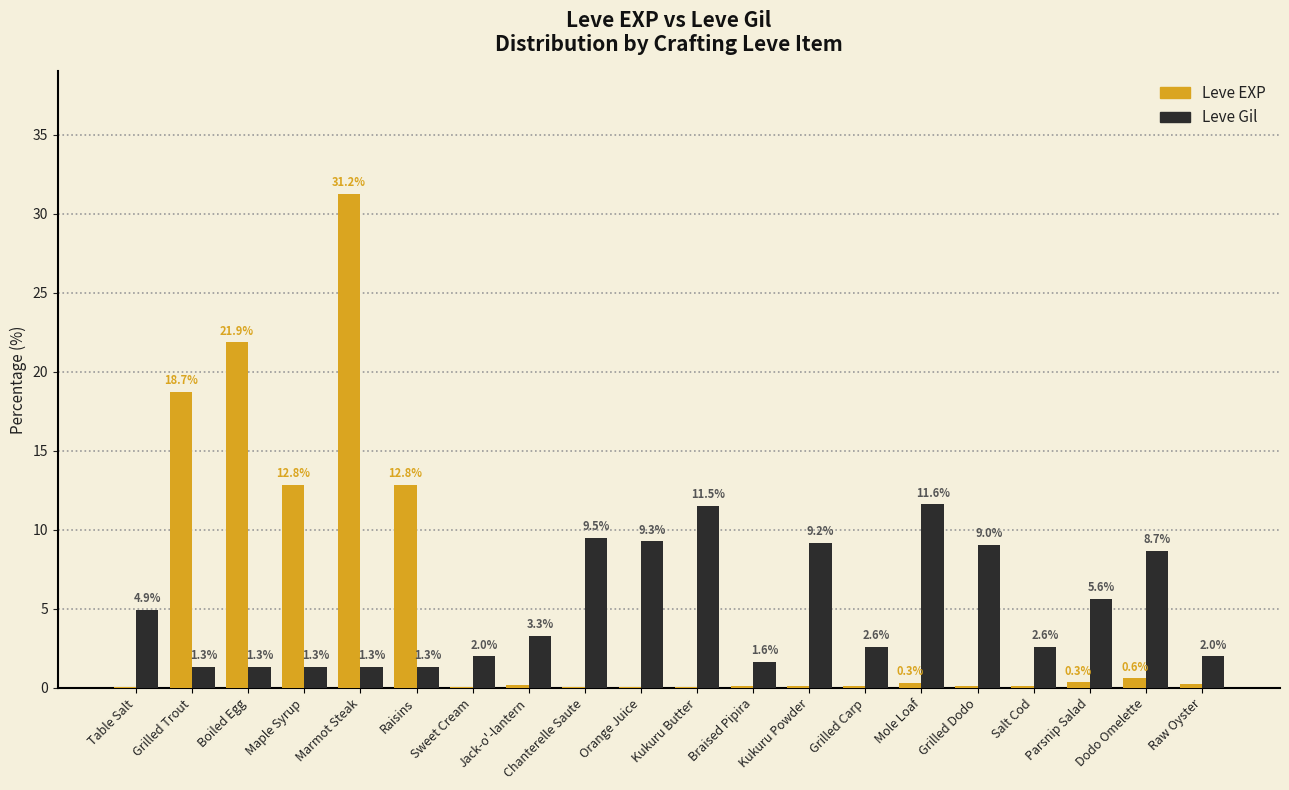

What is the spread (max minus min) of values at Sweet Cream?

2.0